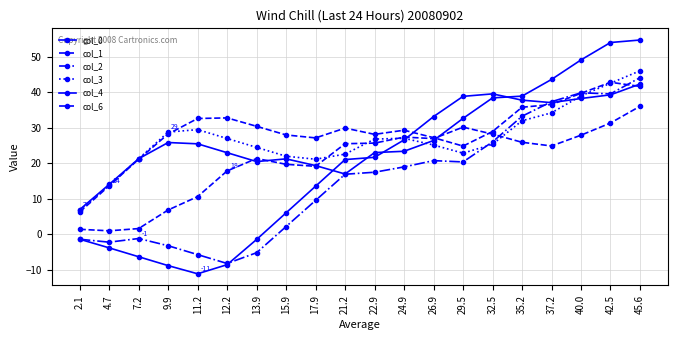

What is the sum of the col_6 values at 2.1 and 9.9?

8.3